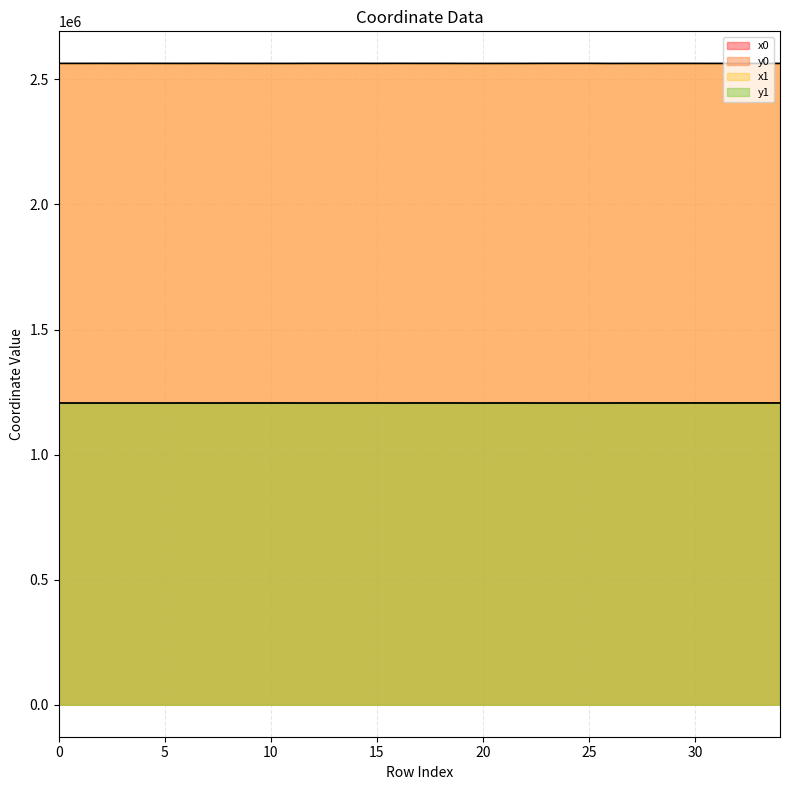

What is the maximum value shown in the chart?

2564042.2